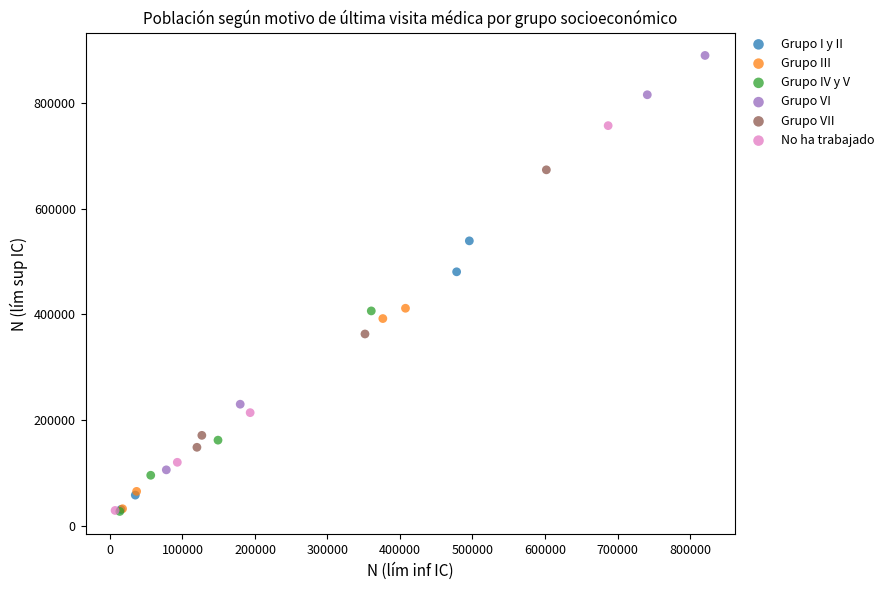

Which series contains the highest Y value?

Grupo VI